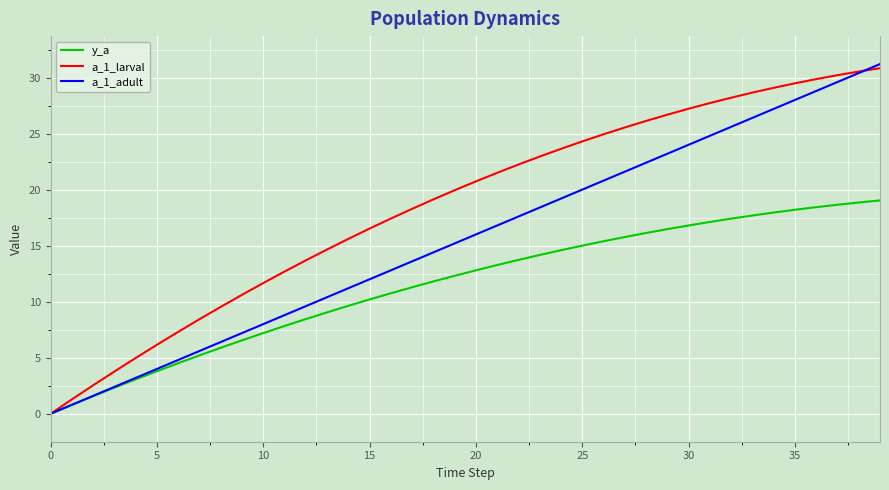

Which series has the largest range (max minus min)?

a_1_adult